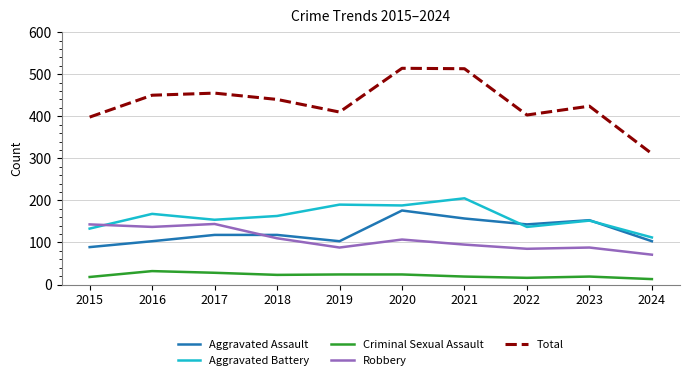

How many lines are shown in the chart?

5